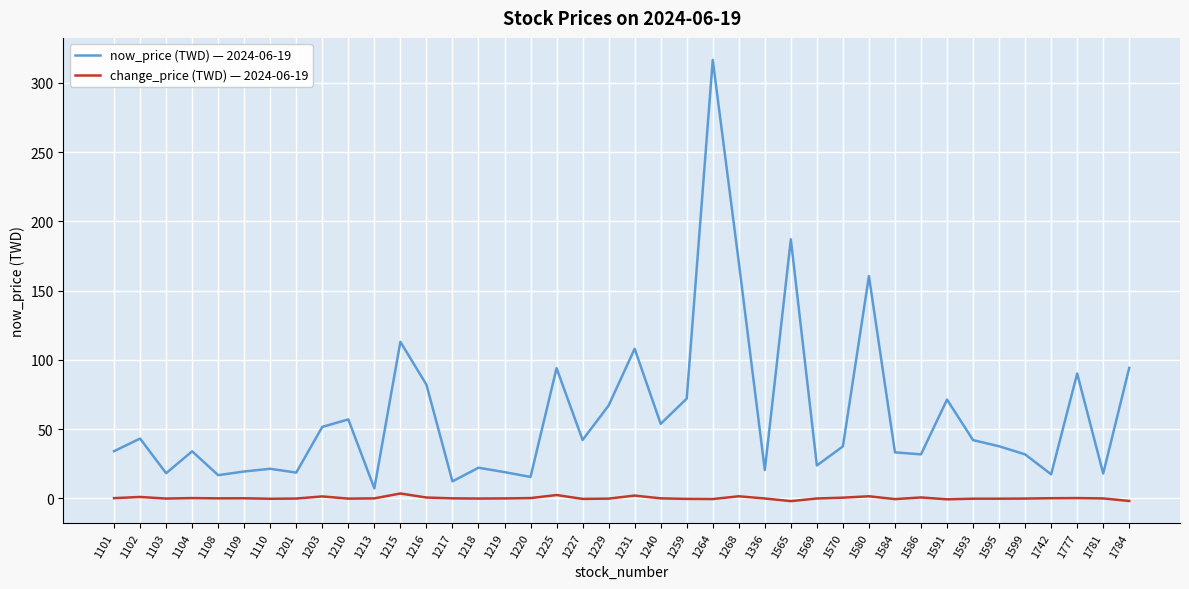

List the series in order of their peak value, highest first.

now_price (TWD) — 2024-06-19, change_price (TWD) — 2024-06-19